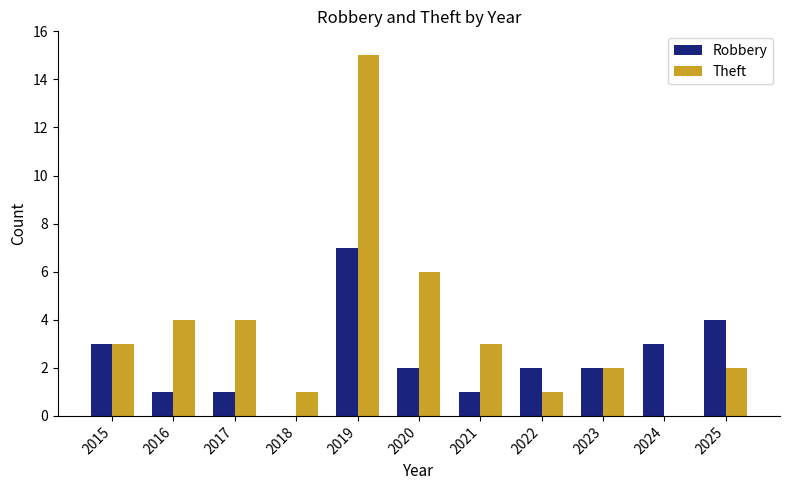

The value of Robbery at 2017 is 1. True or false?

True